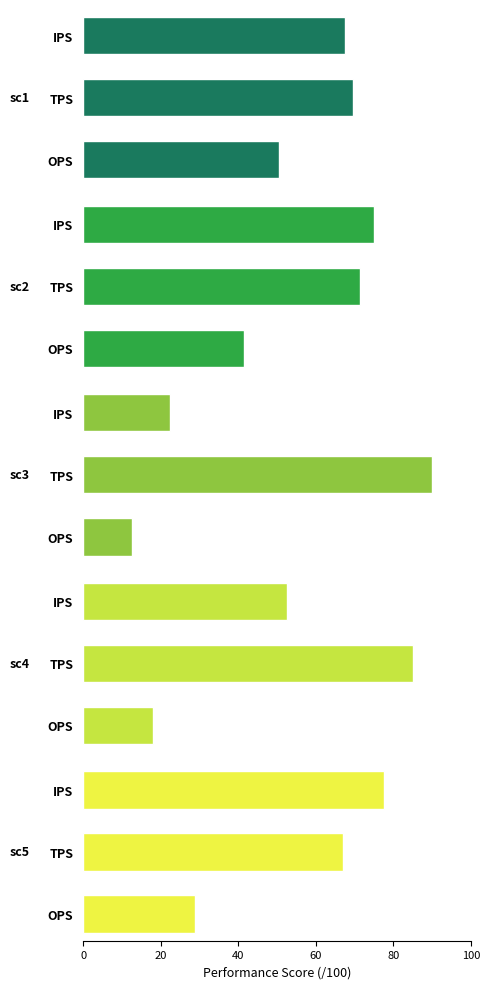

What are all the series names shown in the legend?

sc1, sc2, sc3, sc4, sc5